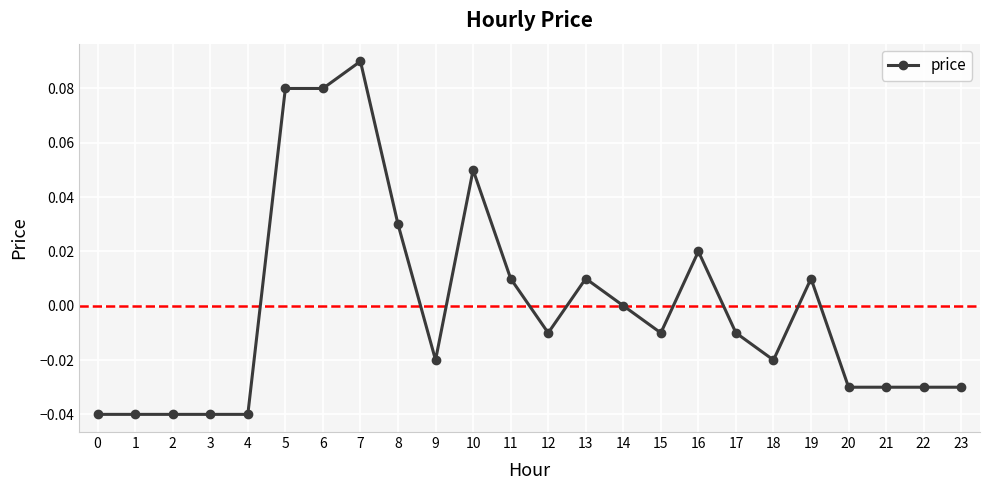

Is it true that the value at 17 is -0.0?

True